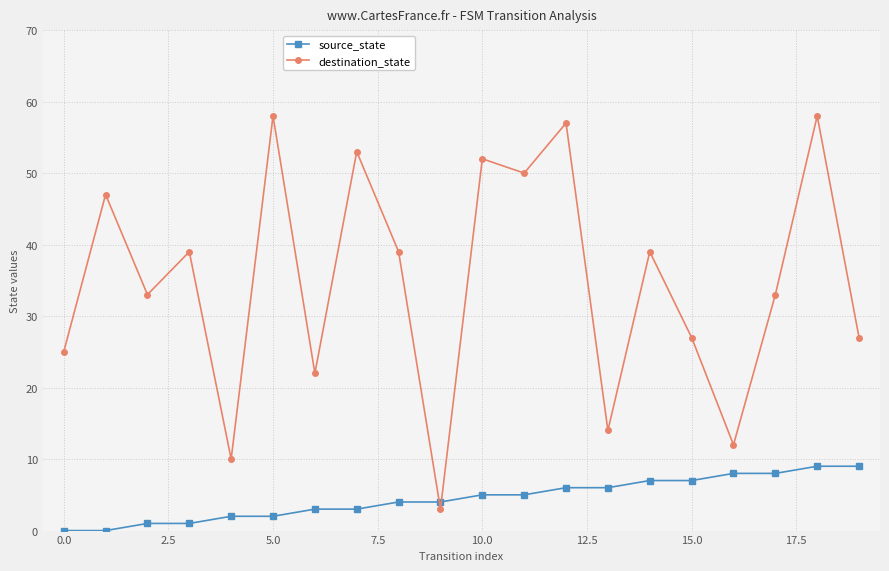

List the series in order of their peak value, highest first.

destination_state, source_state